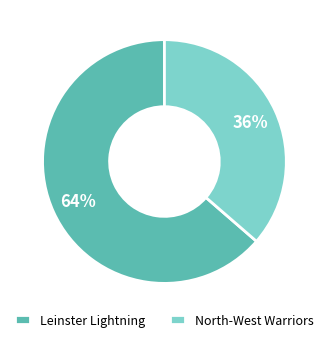

Does Leinster Lightning account for over 50% of the chart?

Yes